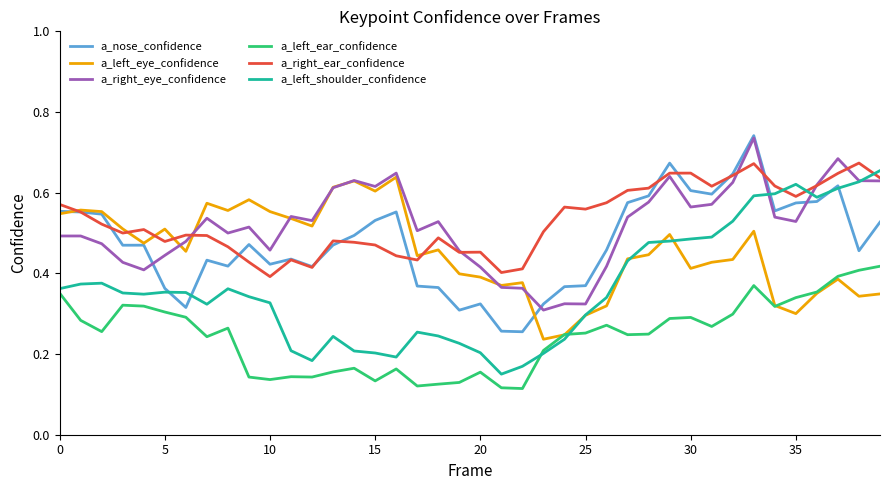

True or false: a_nose_confidence and a_left_ear_confidence intersect in this chart.

False